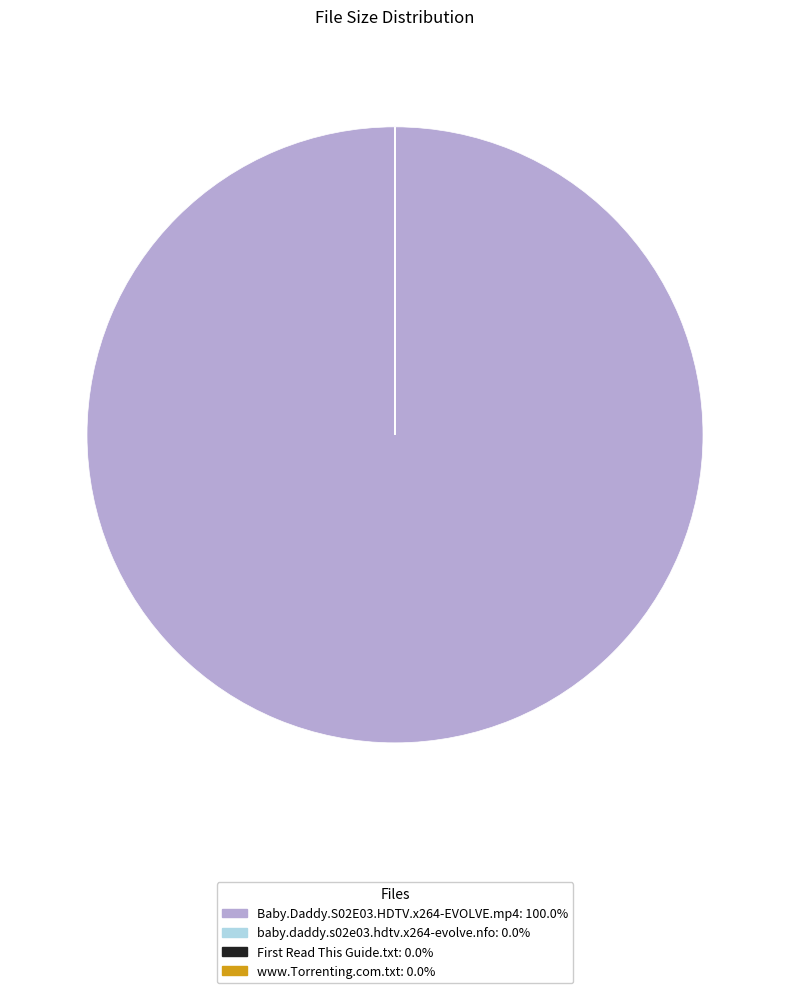

Which slice represents more than half of the pie?

Baby.Daddy.S02E03.HDTV.x264-EVOLVE.mp4